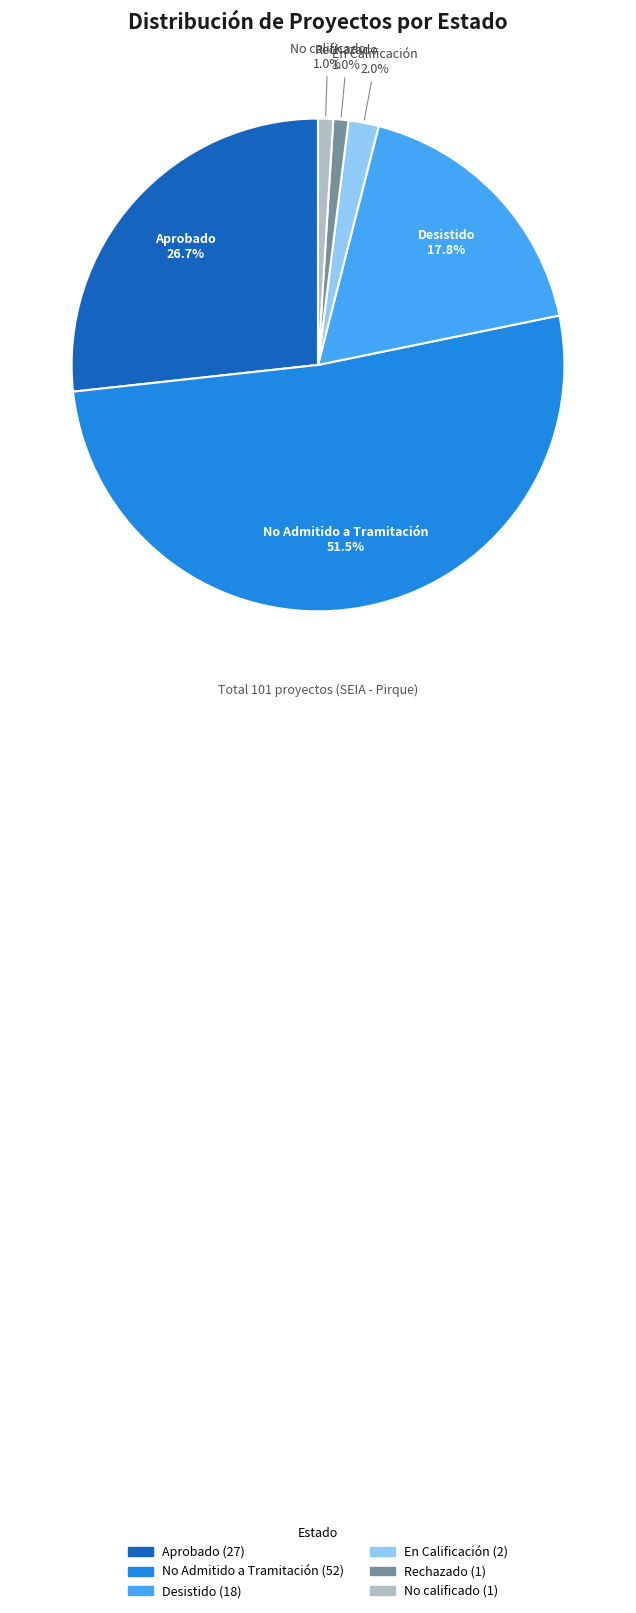

Which category has the biggest portion of the pie?

No Admitido a Tramitación